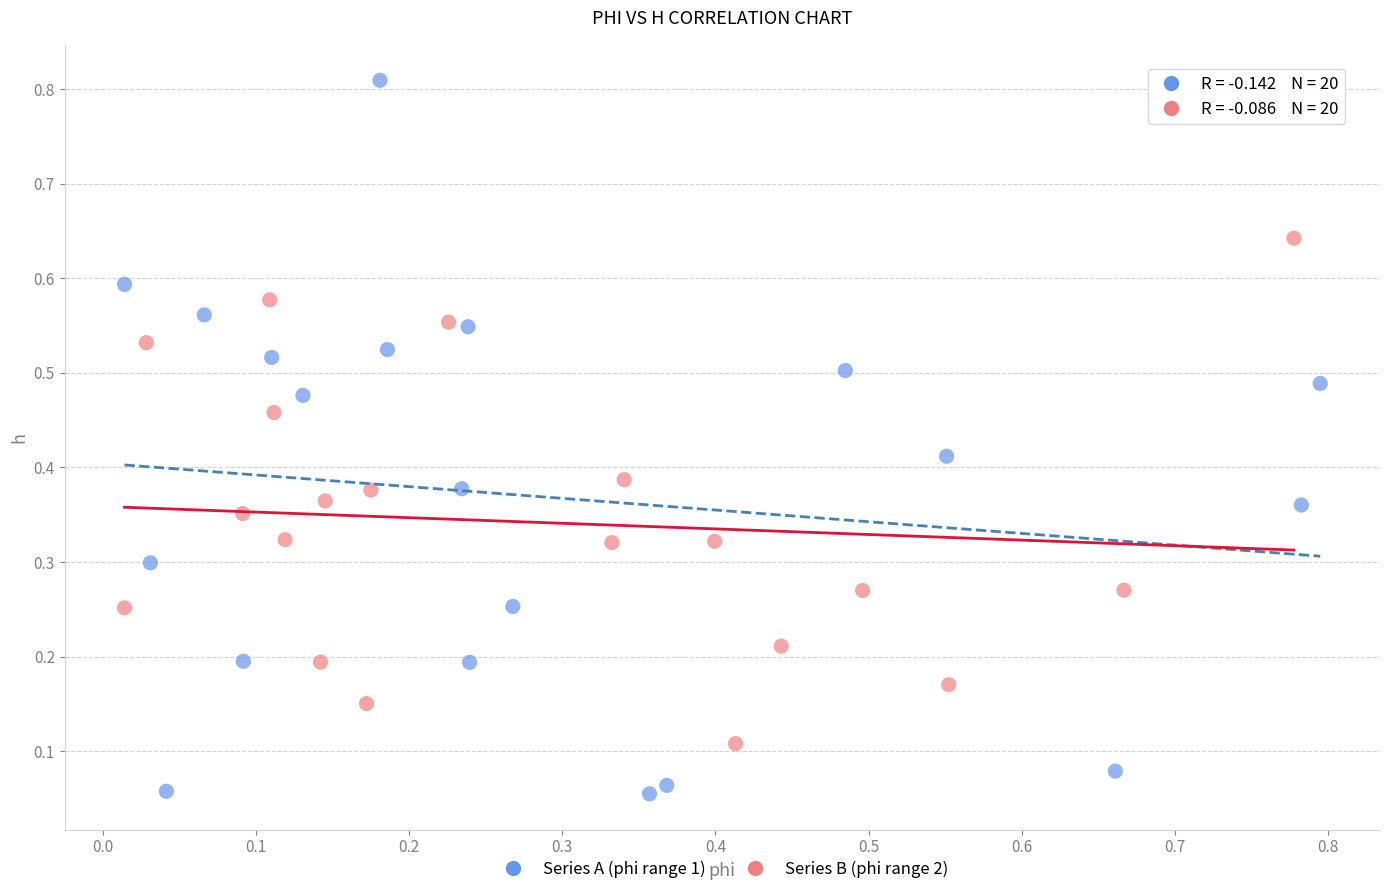

Which series has the widest spread of Y values?

Series A (phi range 1)